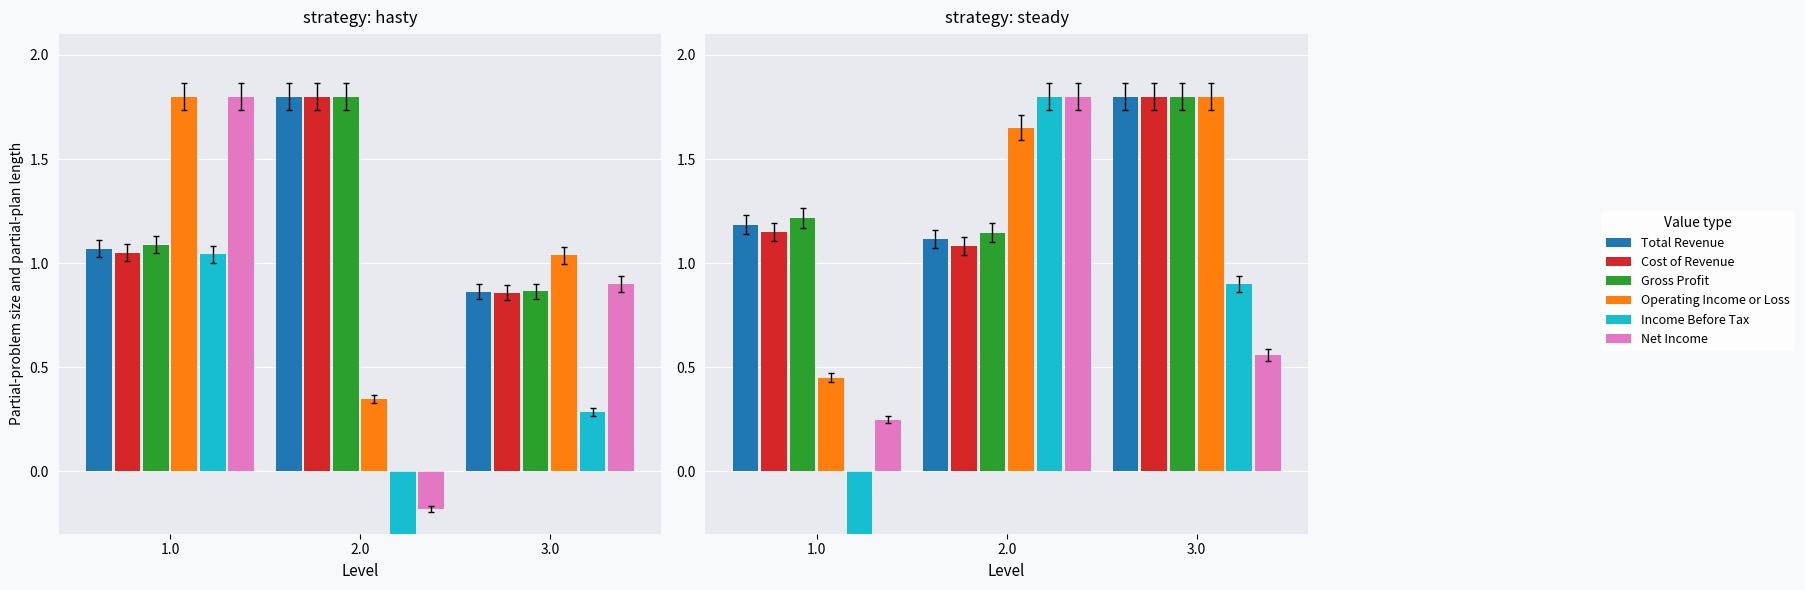

Which series has the largest total across all categories?

Gross Profit